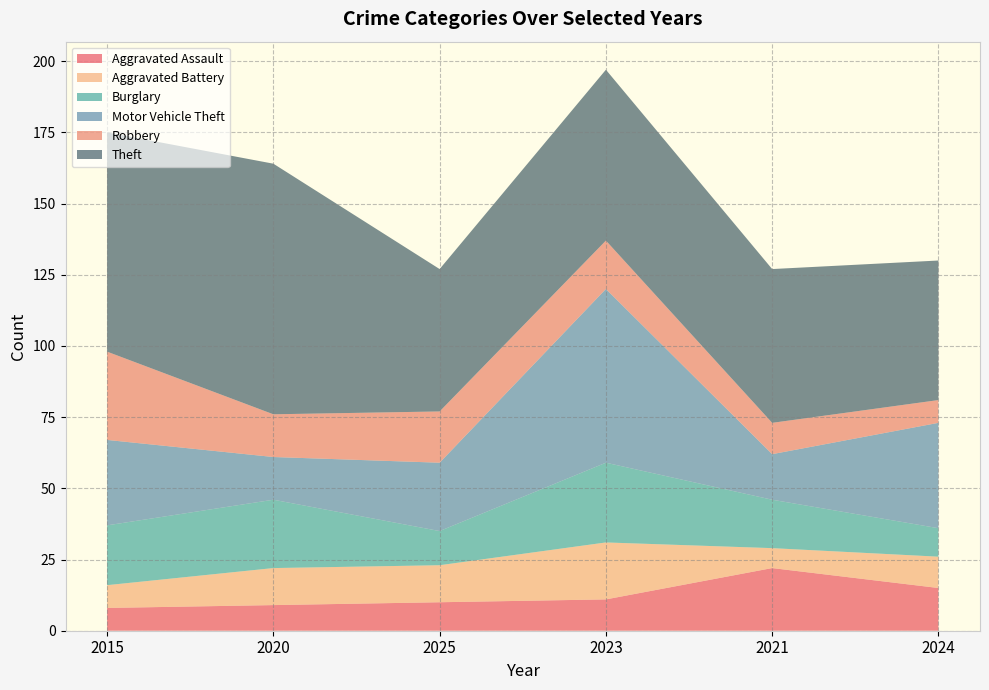

Reading right to left, extract all data points from this chart.

Aggravated Assault: 15	22	11	10	9	8
Aggravated Battery: 11	7	20	13	13	8
Burglary: 10	17	28	12	24	21
Motor Vehicle Theft: 37	16	61	24	15	30
Robbery: 8	11	17	18	15	31
Theft: 49	54	60	50	88	77